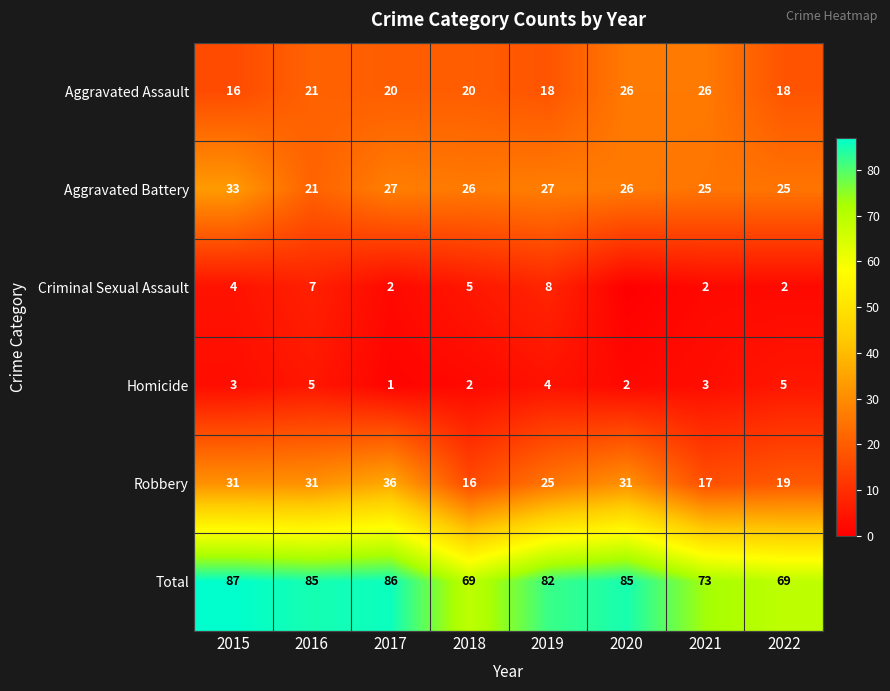

Is the value of Criminal Sexual Assault at 2019 greater than the value of Robbery at 2016?

No